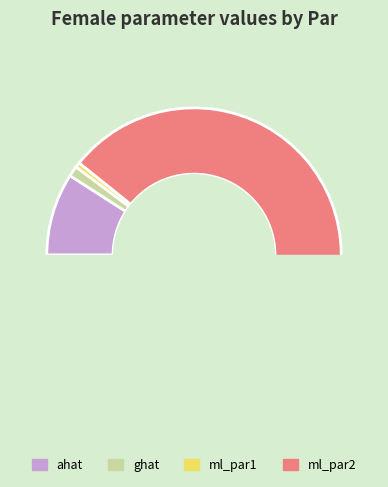

Which slice is the smallest?

ml_par1